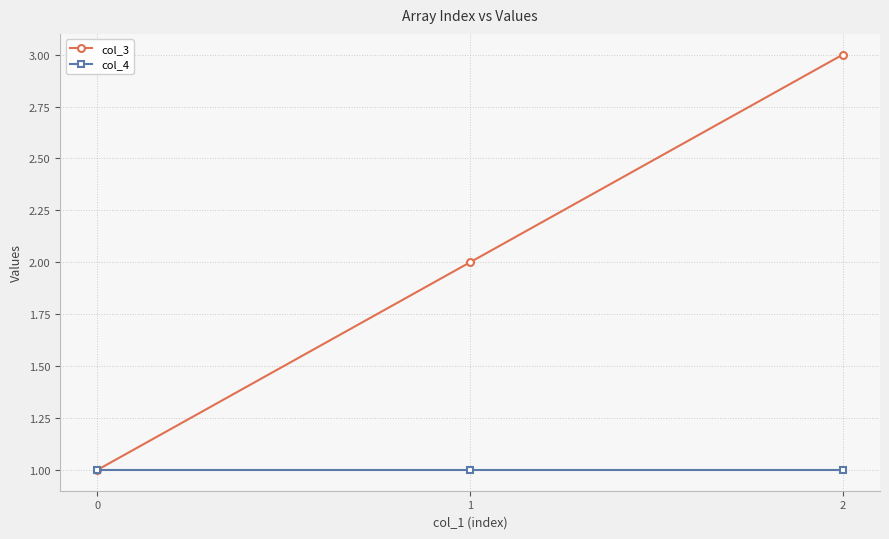

What is the spread (max minus min) of values at 1?

1